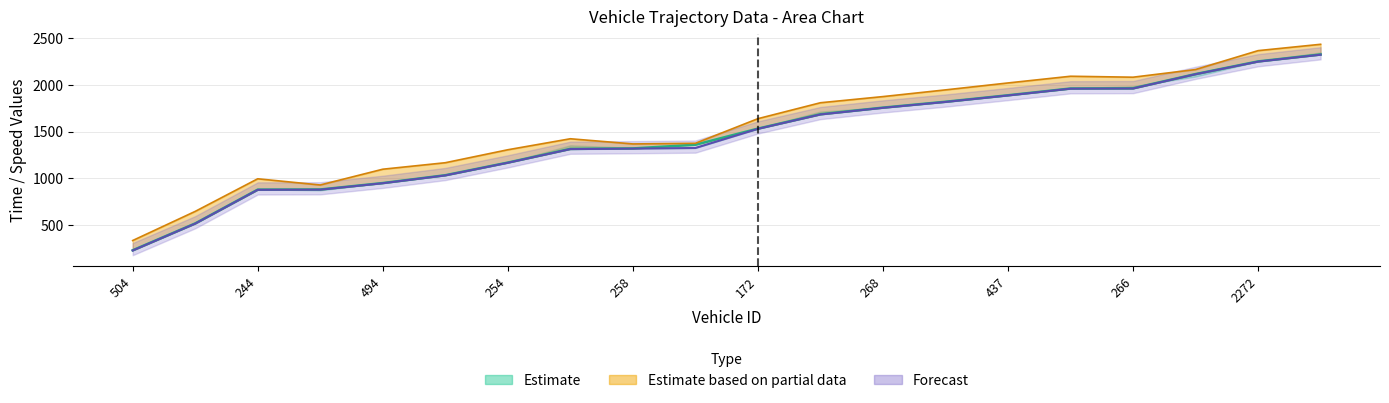

Reading left to right, list all the values displayed in this chart.

entry: 230.8	517.8	878.2	879.9	948.8	1032.1	1167.0	1312.7	1317.9	1324.7	1528.9	1682.2	1753.1	1815.8	1885.1	1957.3	1959.3	2111.5	2246.0	2319.9
mid: 233.3	520.0	880.5	882.3	950.6	1034.2	1169.1	1315.2	1320.1	1359.1	1531.5	1684.6	1755.4	1818.1	1887.2	1959.4	1961.4	2113.6	2248.4	2322.2
exit: 337.4	648.3	996.1	929.9	1098.2	1167.5	1305.8	1423.1	1367.9	1374.7	1637.4	1807.3	1873.0	1944.5	2018.5	2090.1	2079.9	2161.5	2363.2	2430.9